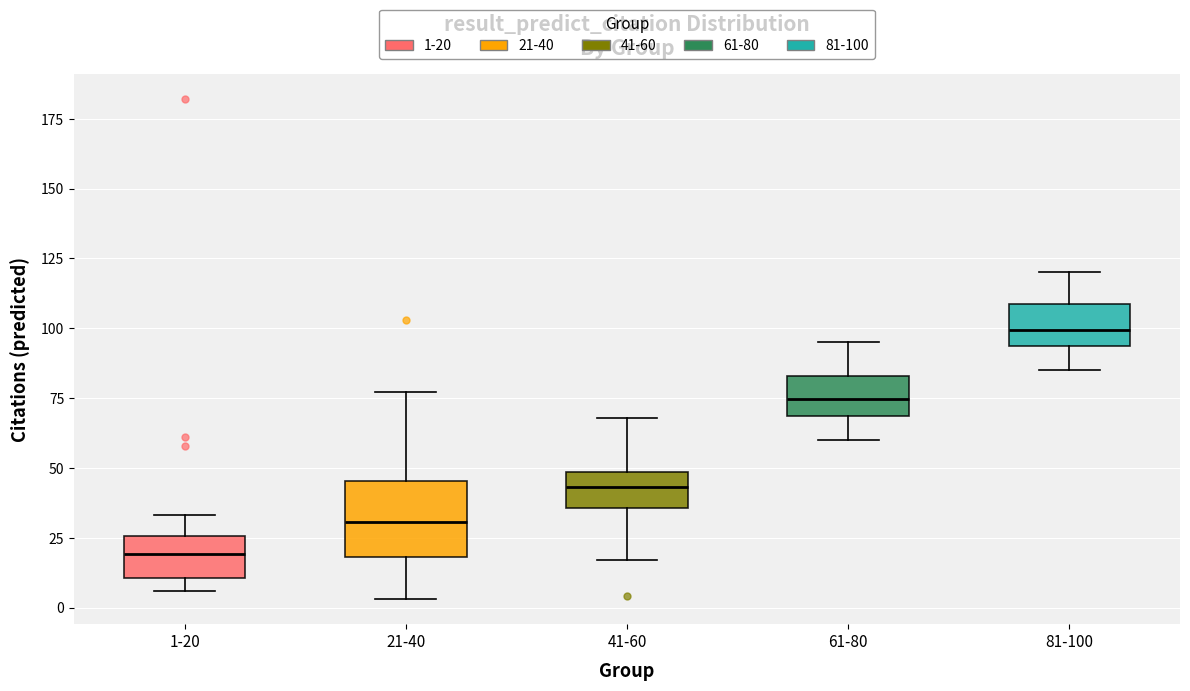

Reading left to right, transcribe this box plot: for each box, give where its median line is, the range the box spans, and where its two whiskers end, as read against the y-axis. The values are not printed on the chart, so give them approximately, as read against the axis.

1-20: median 20, box 10 to 25, whiskers 5 to 35
21-40: median 30, box 20 to 45, whiskers 5 to 75
41-60: median 45, box 35 to 50, whiskers 15 to 70
61-80: median 75, box 70 to 85, whiskers 60 to 95
81-100: median 100, box 95 to 110, whiskers 85 to 120